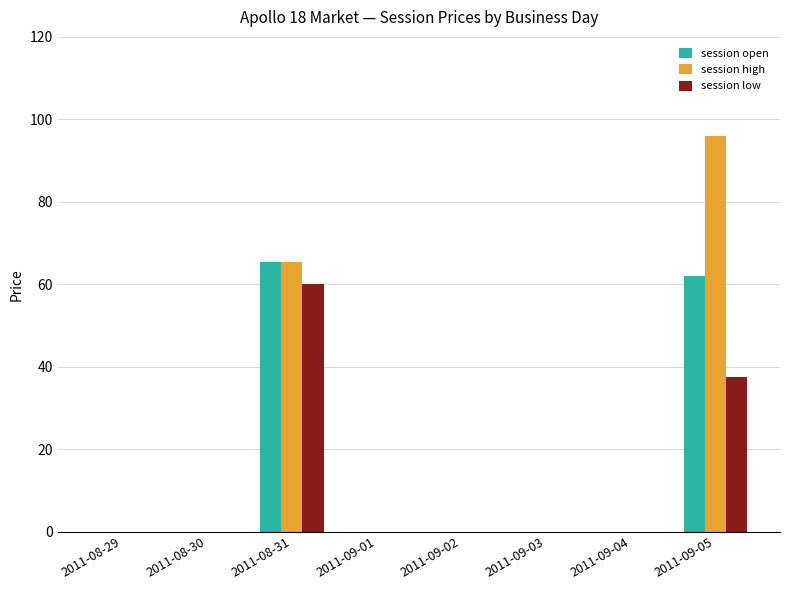

The value of session open at 2011-09-05 is 109.8. True or false?

False